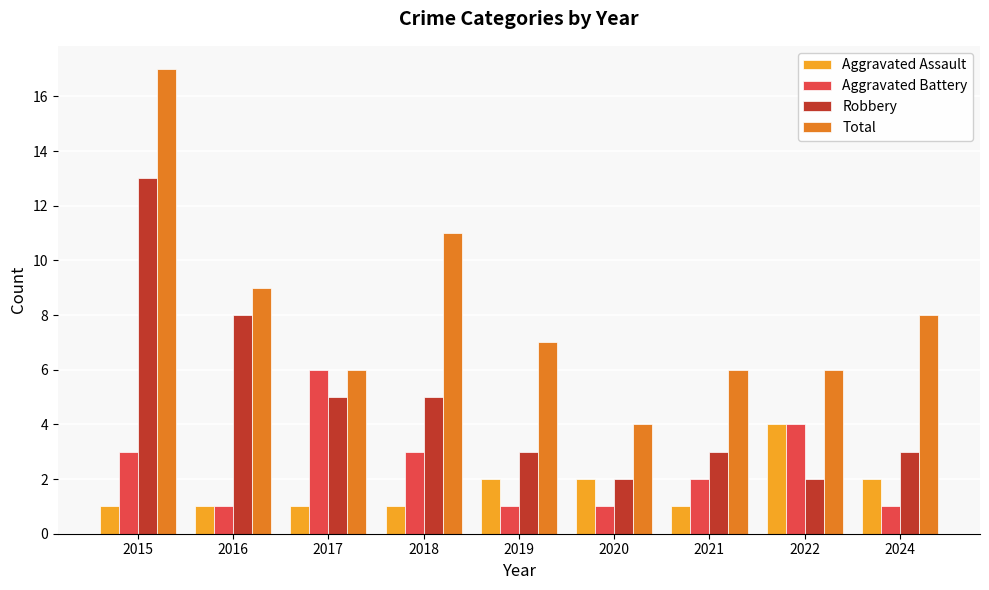

What is the greatest value displayed?

17